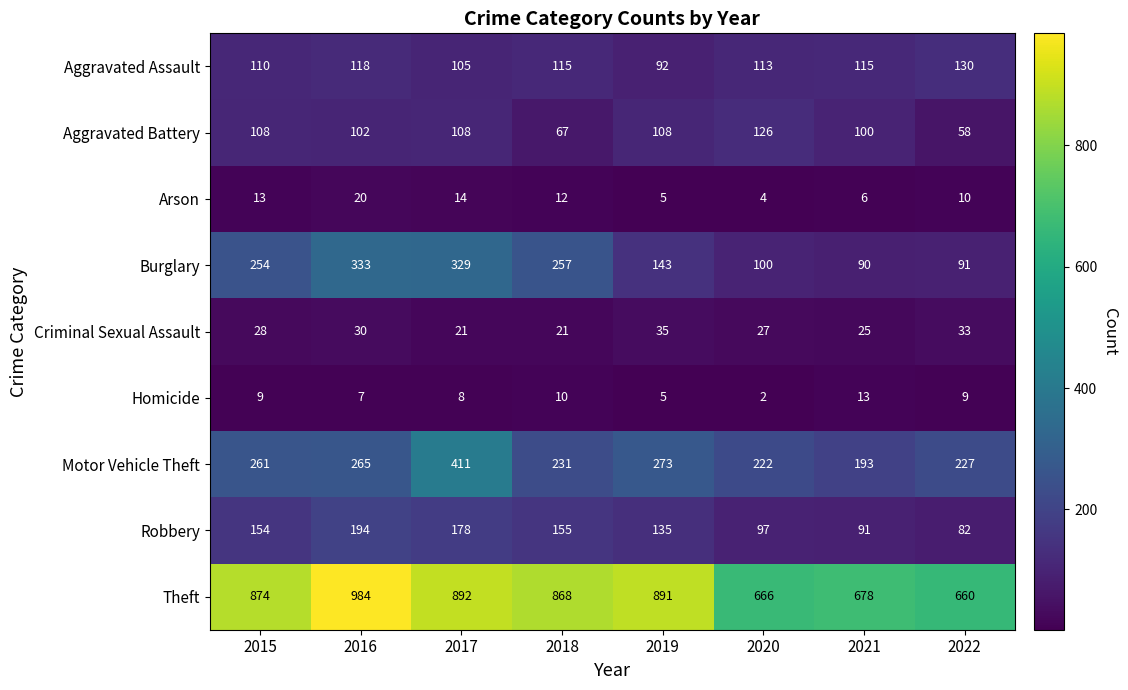

The Criminal Sexual Assault series shows 21 at 2017. True or false?

True